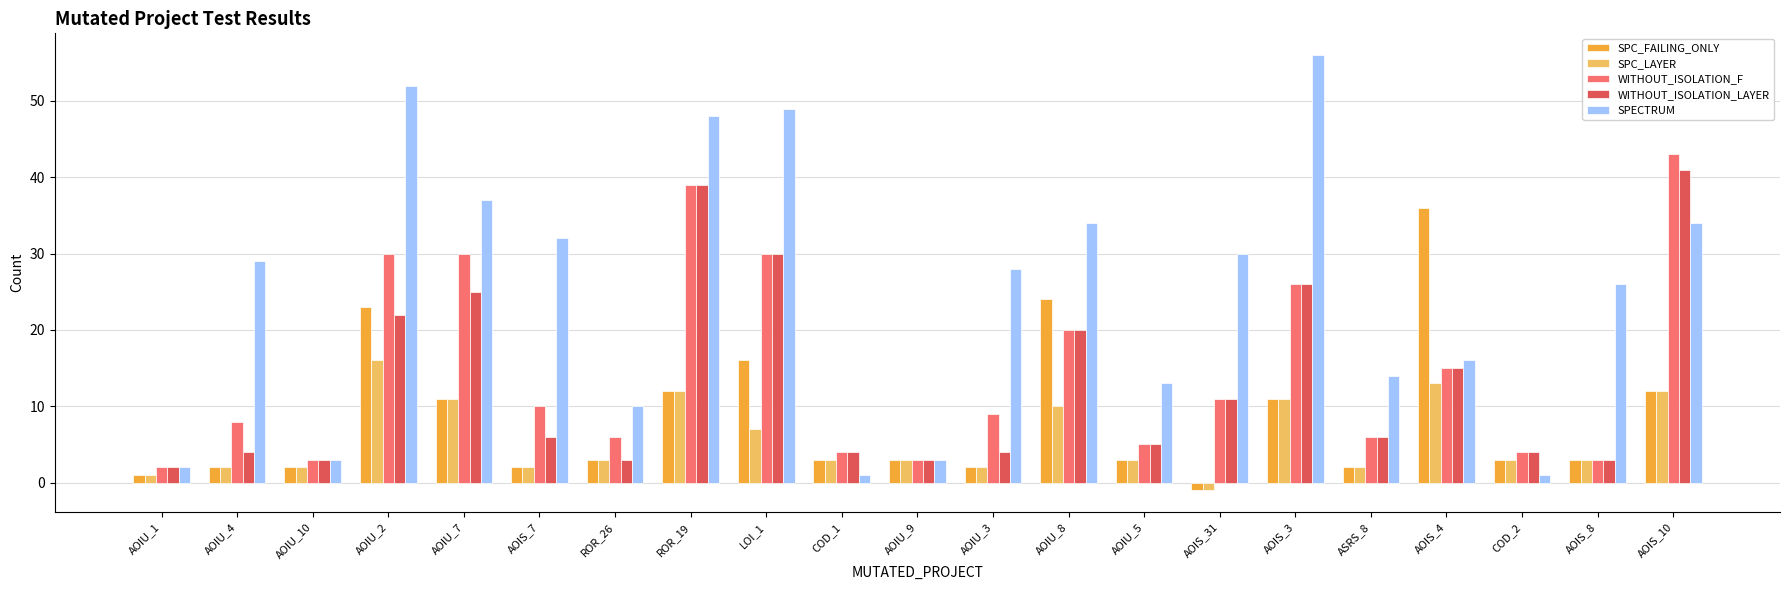

At which category does the chart reach its minimum across all series?

AOIS_31